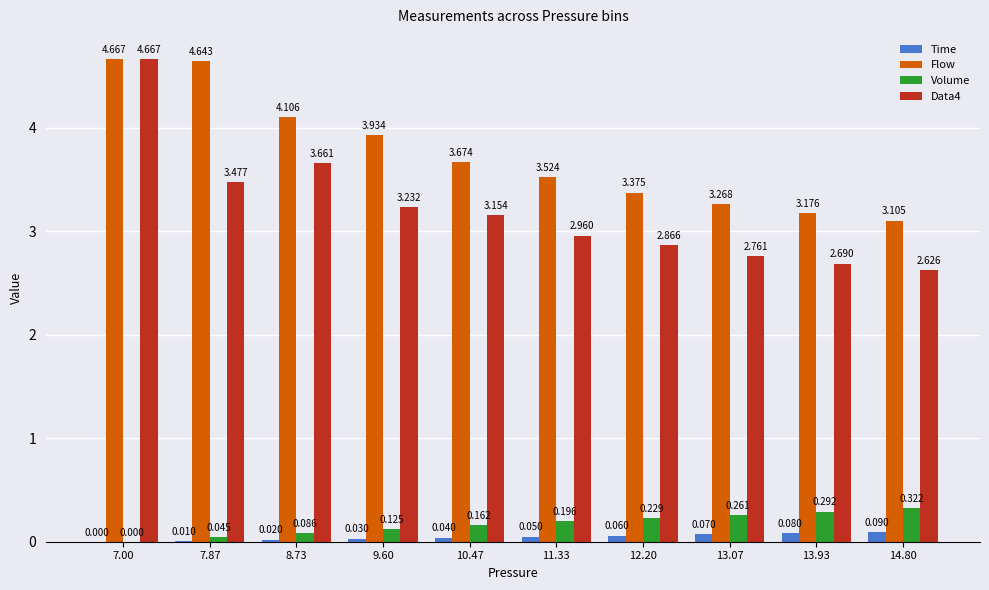

Which series has the largest total across all categories?

Flow